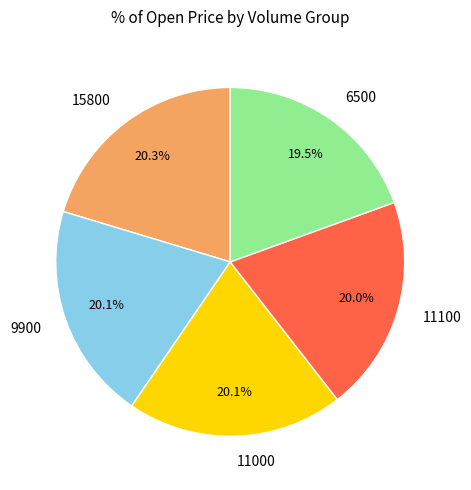

To the nearest percent, what is the difference between the largest and smallest slice percentages?

1%